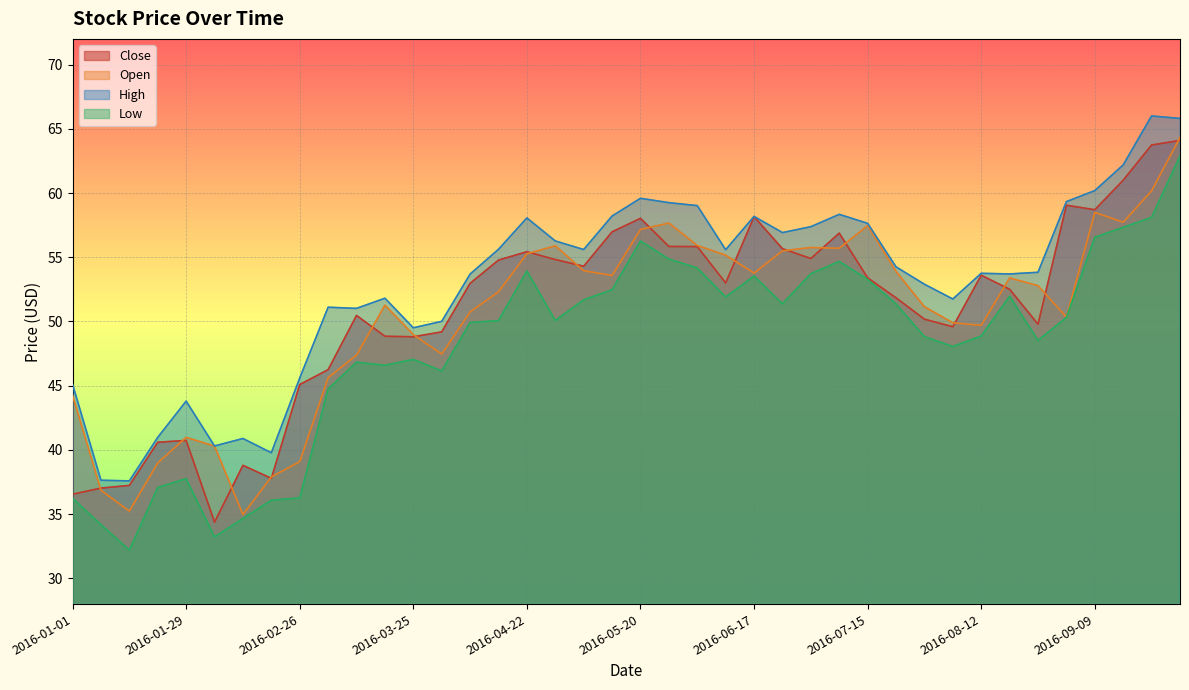

Reading right to left, list all the values displayed in this chart.

Close: 64.1	63.7	61.0	58.7	59.0	49.8	52.5	53.6	49.6	50.2	51.8	53.4	56.9	54.9	55.7	58.2	53.0	55.8	55.8	58.0	57.0	54.3	54.8	55.4	54.8	53.0	49.2	48.8	48.8	50.5	46.2	45.1	37.8	38.8	34.4	40.7	40.6	37.2	37.0	36.5
Open: 64.3	60.2	57.7	58.5	50.3	52.8	53.4	49.7	49.9	51.2	53.9	57.5	55.7	55.8	55.5	53.8	55.2	55.9	57.7	57.2	53.6	54.0	55.9	55.3	52.3	50.8	47.5	49.0	51.3	47.4	45.6	39.1	37.9	35.0	40.3	41.0	39.0	35.2	36.9	44.2
High: 65.8	66.0	62.2	60.2	59.3	53.8	53.7	53.8	51.8	52.9	54.2	57.6	58.3	57.4	56.9	58.2	55.6	59.0	59.2	59.6	58.2	55.6	56.3	58.1	55.6	53.7	50.0	49.5	51.8	51.0	51.1	45.6	39.8	40.9	40.3	43.8	41.0	37.6	37.6	45.1
Low: 62.9	58.1	57.3	56.6	50.3	48.5	52.0	48.9	48.0	48.8	51.4	53.3	54.7	53.7	51.4	53.5	51.9	54.2	54.9	56.3	52.5	51.7	50.1	53.9	50.1	49.9	46.2	47.0	46.6	46.8	44.8	36.3	36.1	34.7	33.2	37.8	37.1	32.2	34.2	36.2